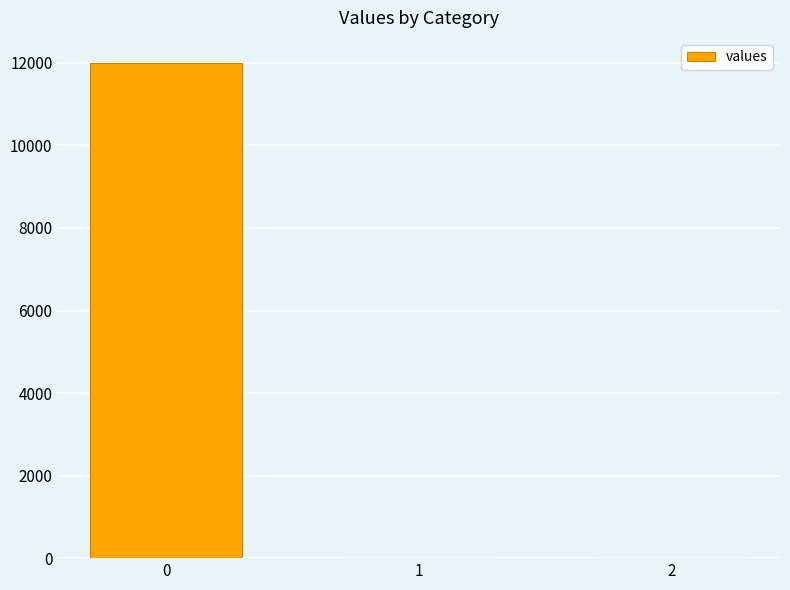

What is the change in value from 0 to 1?

-12005.6